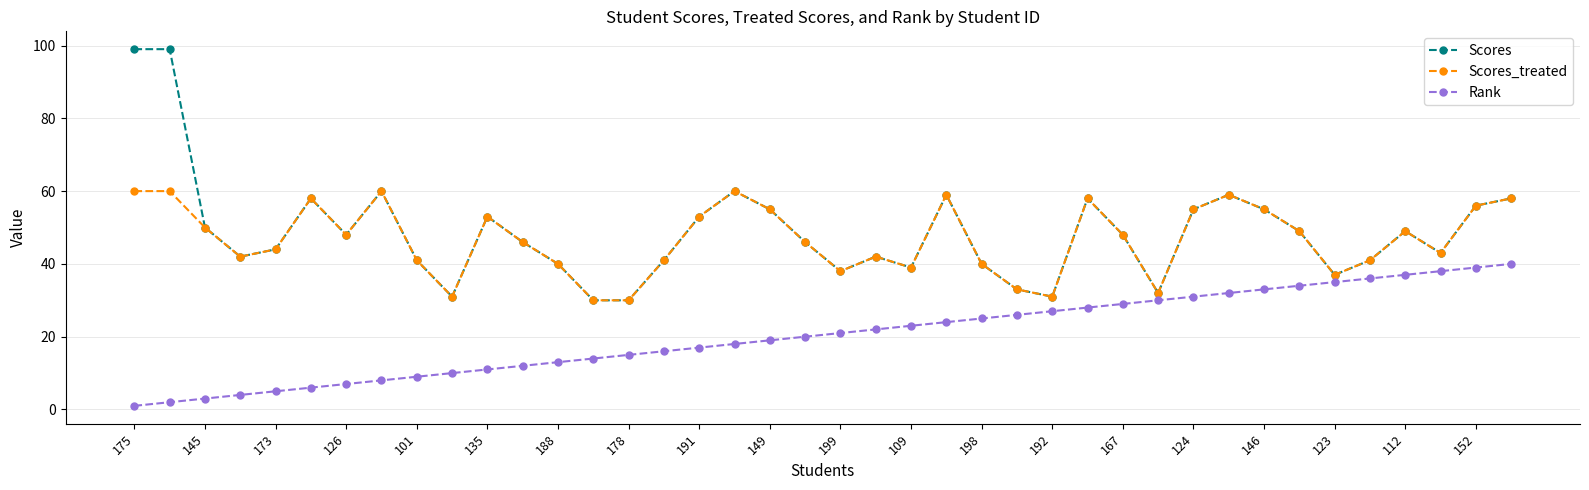

Which series has the widest spread of values?

Scores